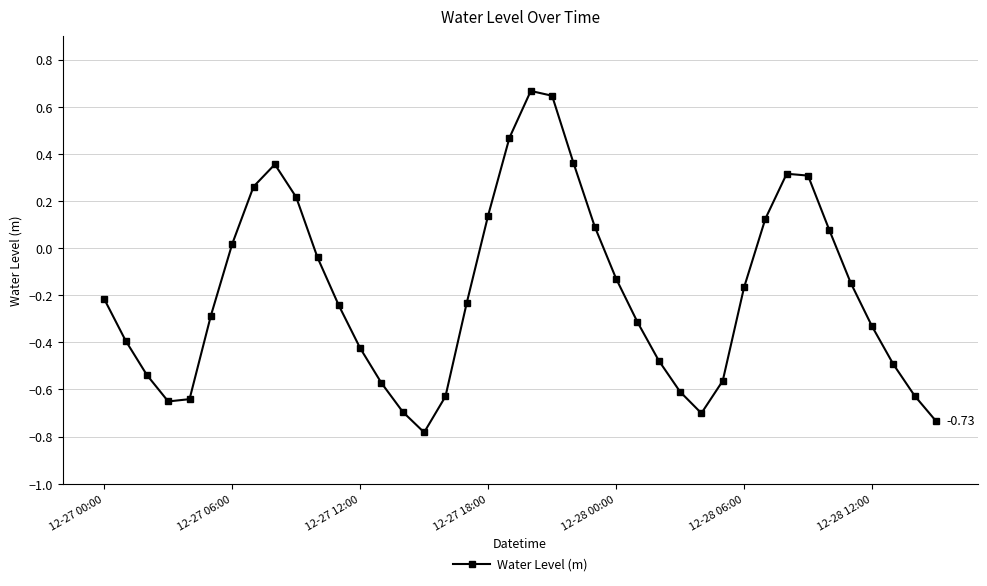

How many lines are shown in the chart?

1